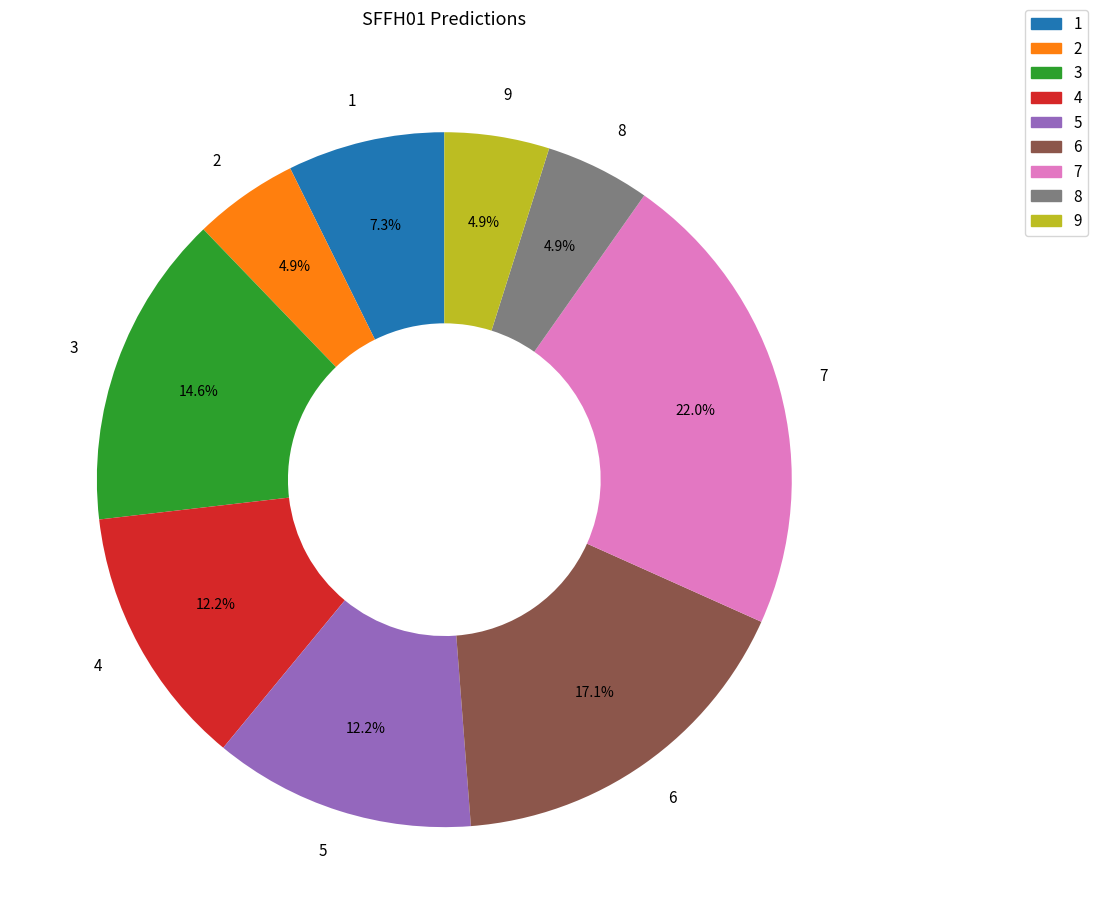

Is the sum of 9 and 3 greater than half?

No